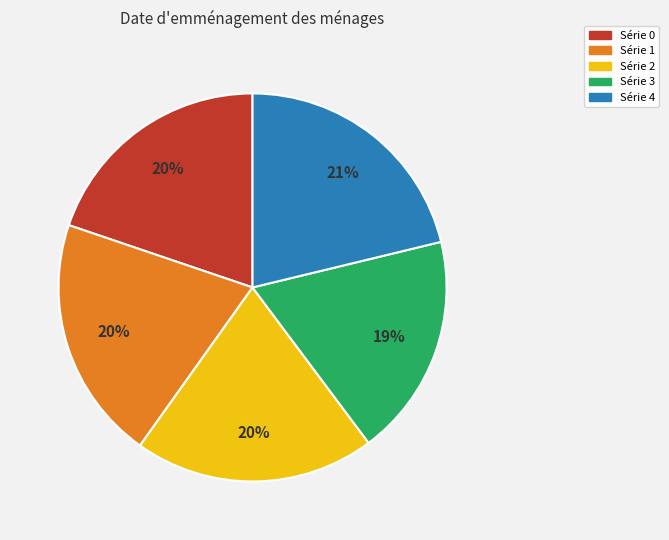

Is it true that Série 0 is 34% of the pie?

False